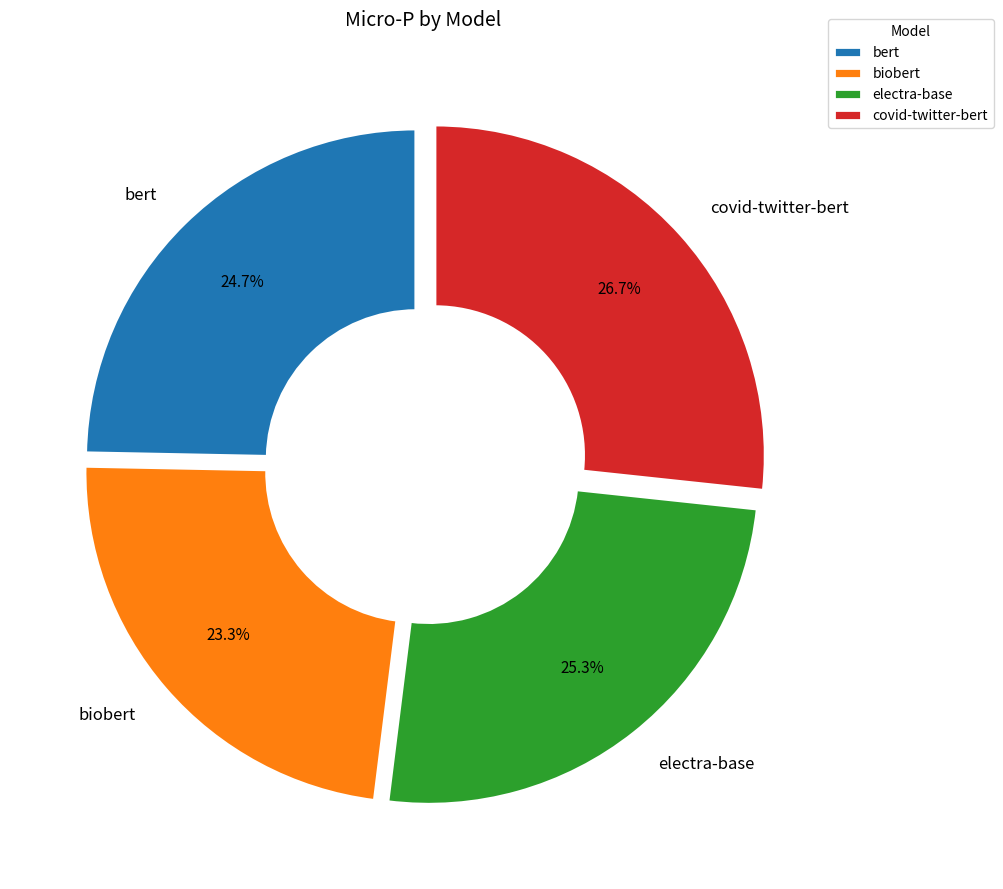

To the nearest percent, what is the difference between the biobert and electra-base slice percentages?

2%